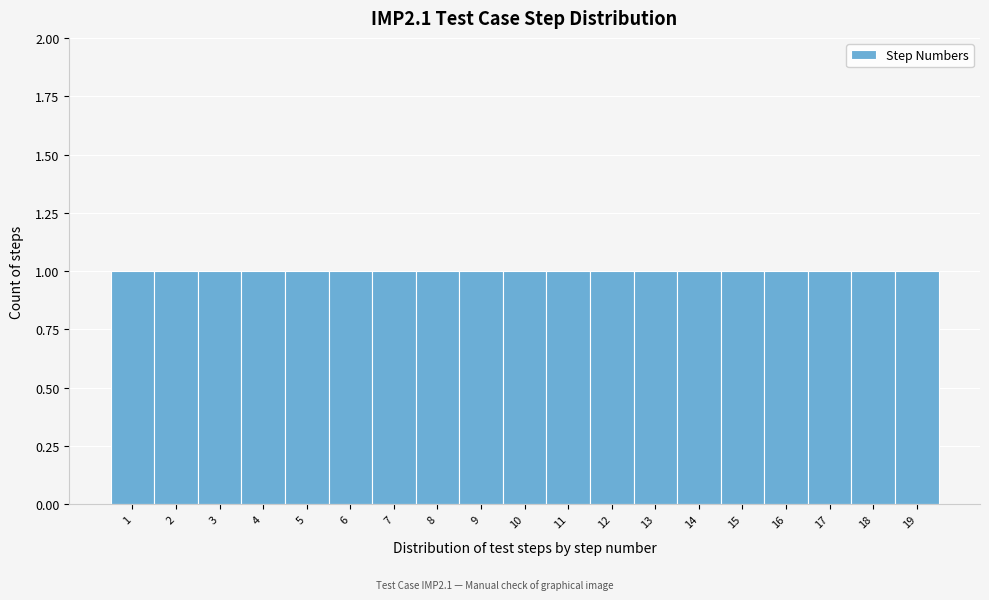

Reading left to right, list every bar in this chart as the range it spans on the x-axis followed by its height. The values are not printed on the chart, so give them approximately, as read against the axis.

0.5 to 1.5: 1
1.5 to 2.5: 1
2.5 to 3.5: 1
3.5 to 4.5: 1
4.5 to 5.5: 1
5.5 to 6.5: 1
6.5 to 7.5: 1
7.5 to 8.5: 1
8.5 to 9.5: 1
9.5 to 10.5: 1
10.5 to 11.5: 1
11.5 to 12.5: 1
12.5 to 13.5: 1
13.5 to 14.5: 1
14.5 to 15.5: 1
15.5 to 16.5: 1
16.5 to 17.5: 1
17.5 to 18.5: 1
18.5 to 19.5: 1